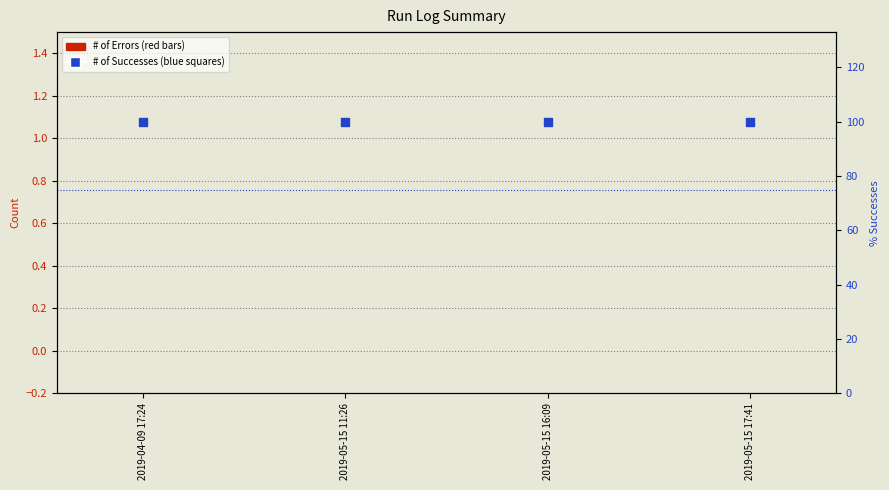

Which series has the largest Y range (max minus min)?

# of Errors